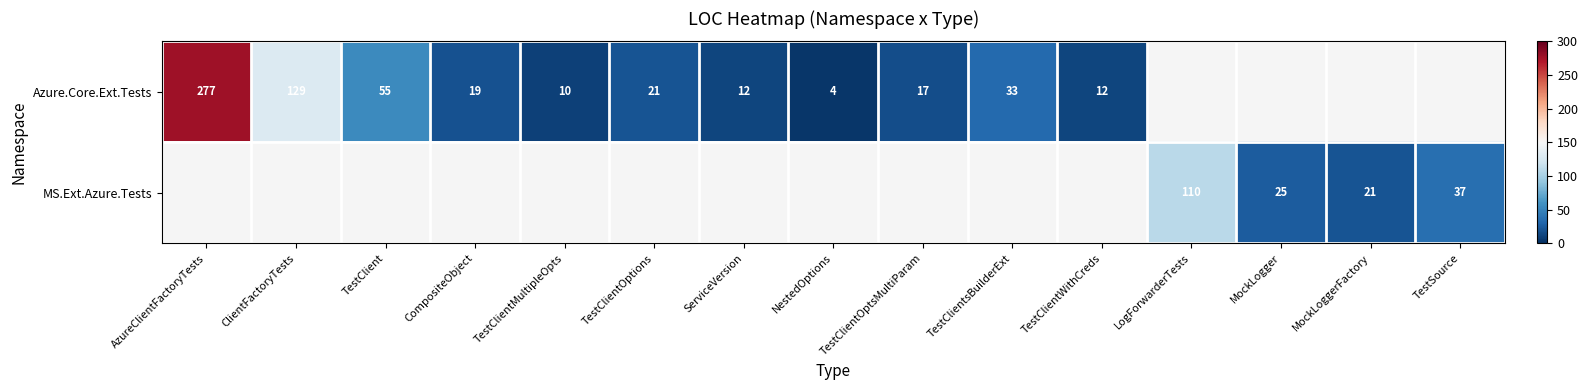

Which has a higher value, ServiceVersion or TestClientWithCreds?

ServiceVersion